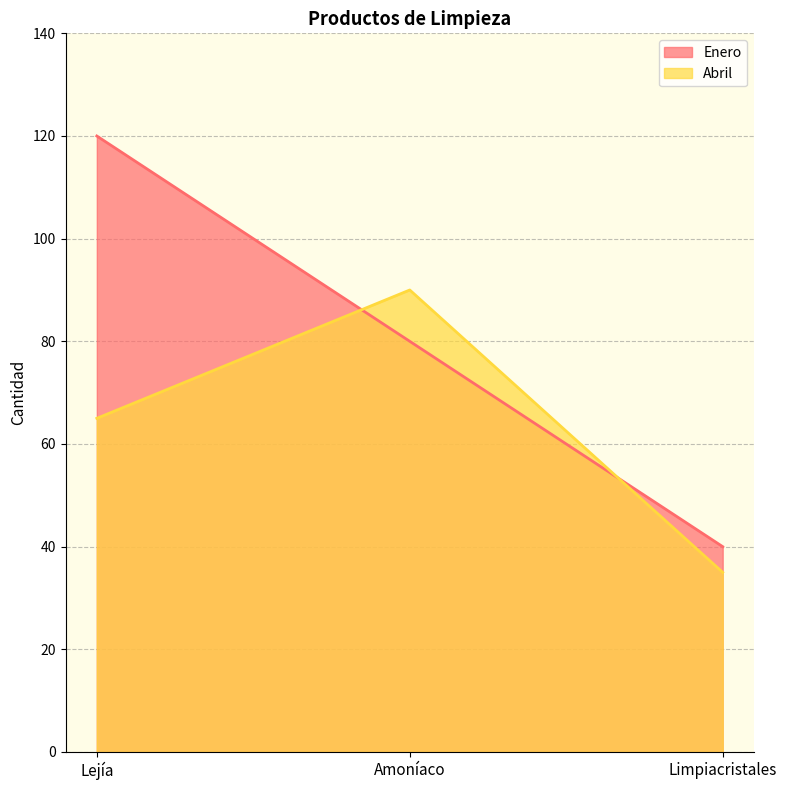

Between Lejía and Amoníaco, which is larger?

Lejía